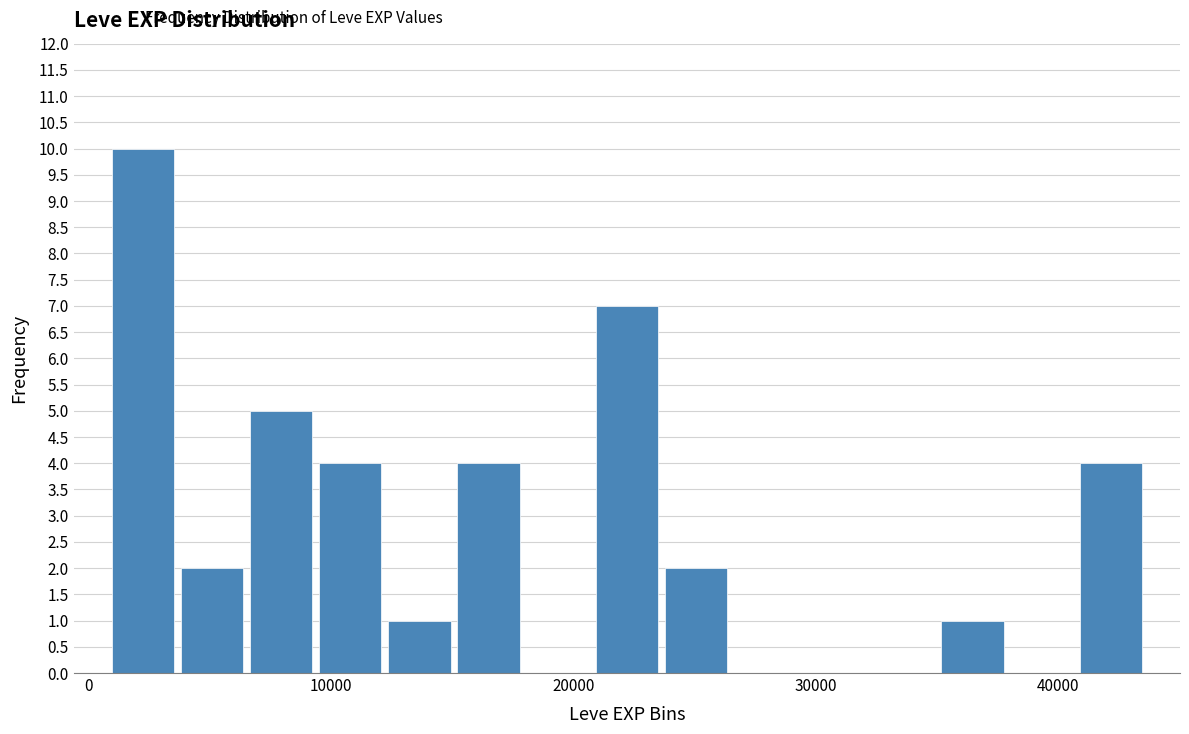

Around what value on the x-axis is the tallest bar? Give the approximate position of its centre, as read against the axis.

2000